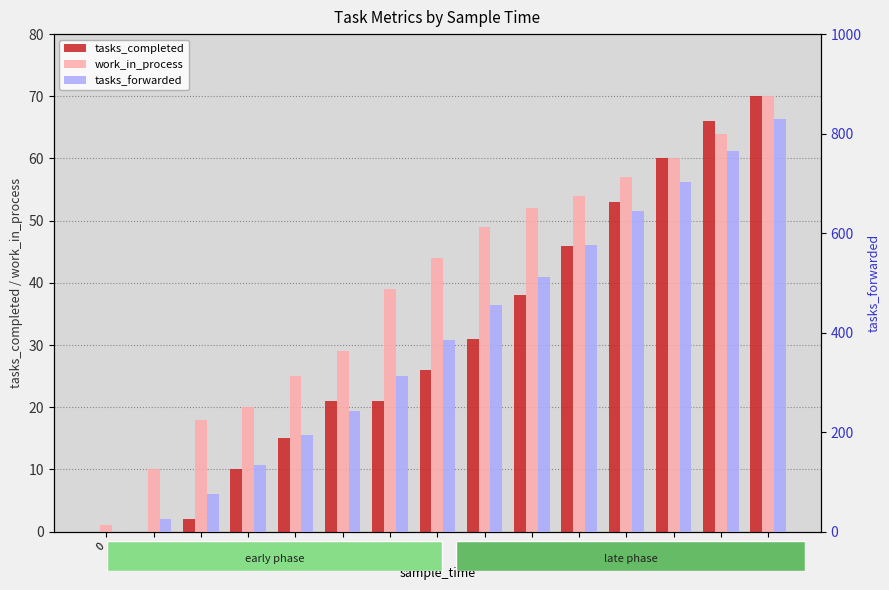

How many data points does each series have?

15